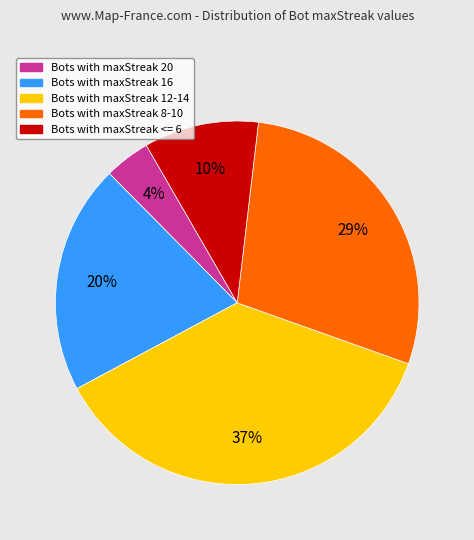

To the nearest percent, what is the average slice percentage?

20%